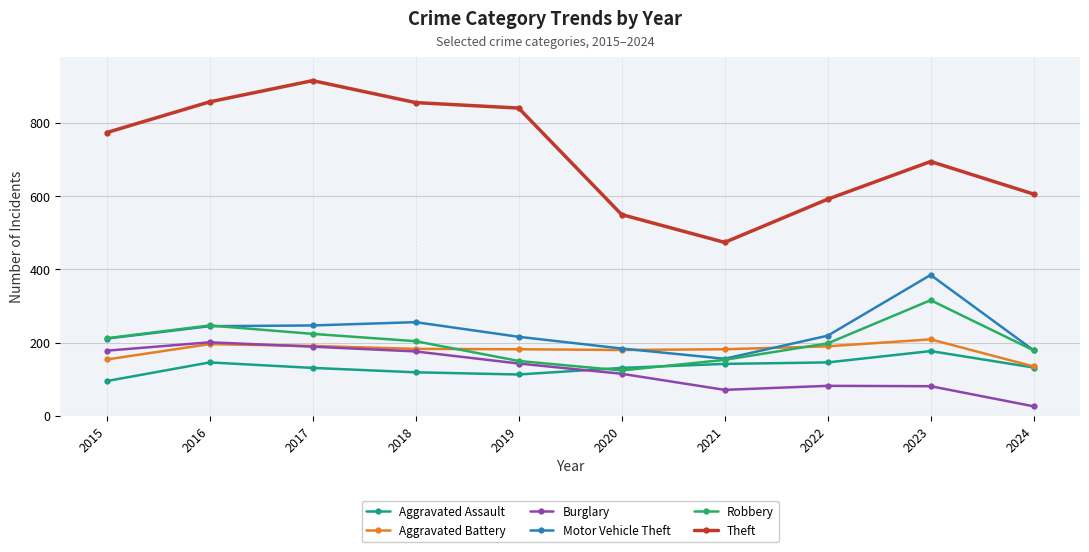

How many data points in Theft are less than 774?

5